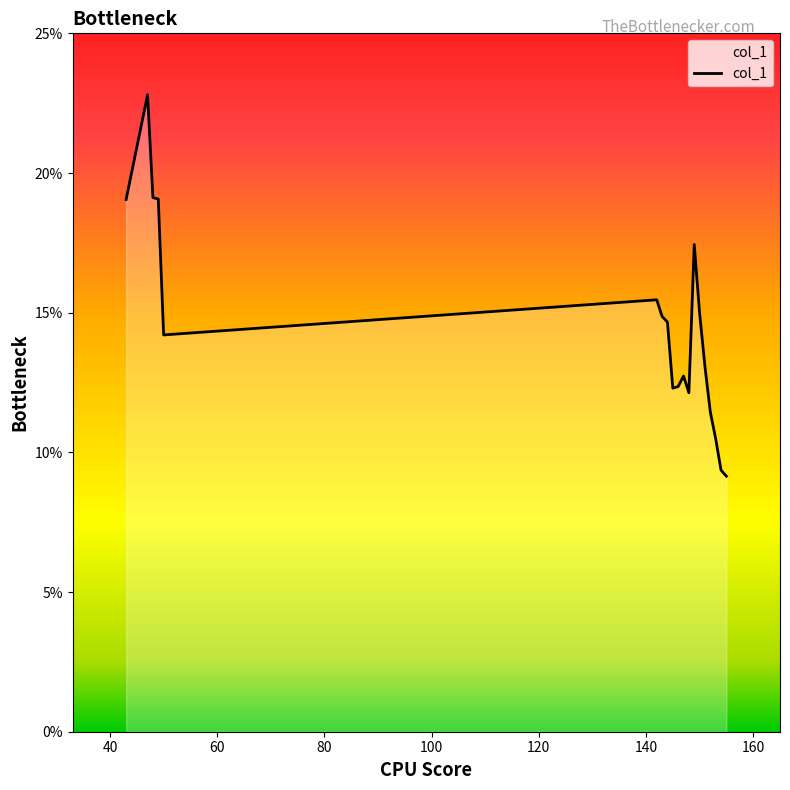

What is the greatest value displayed?

22.8